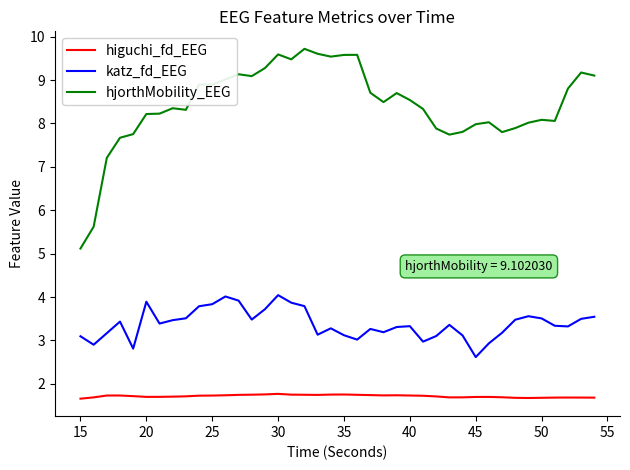

Rank the series by their maximum value, from lowest to highest.

higuchi_fd_EEG, katz_fd_EEG, hjorthMobility_EEG